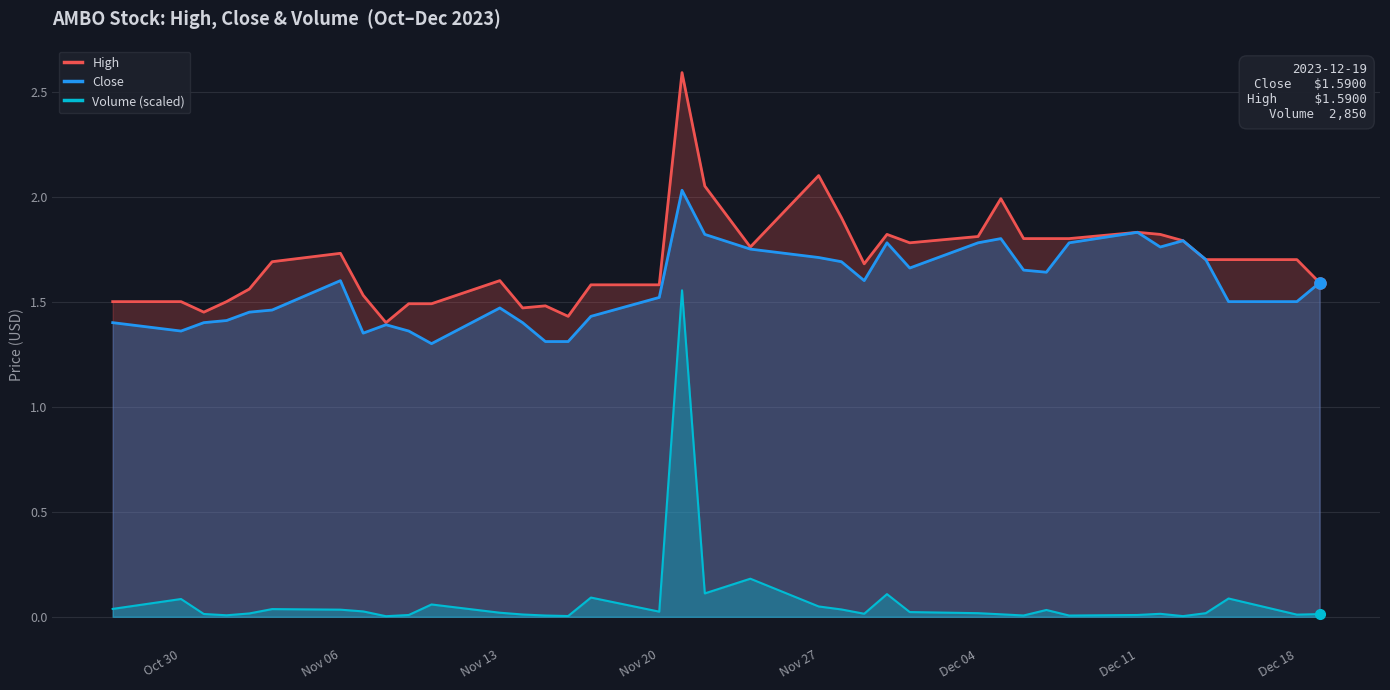

Which series has the largest total across all categories?

High